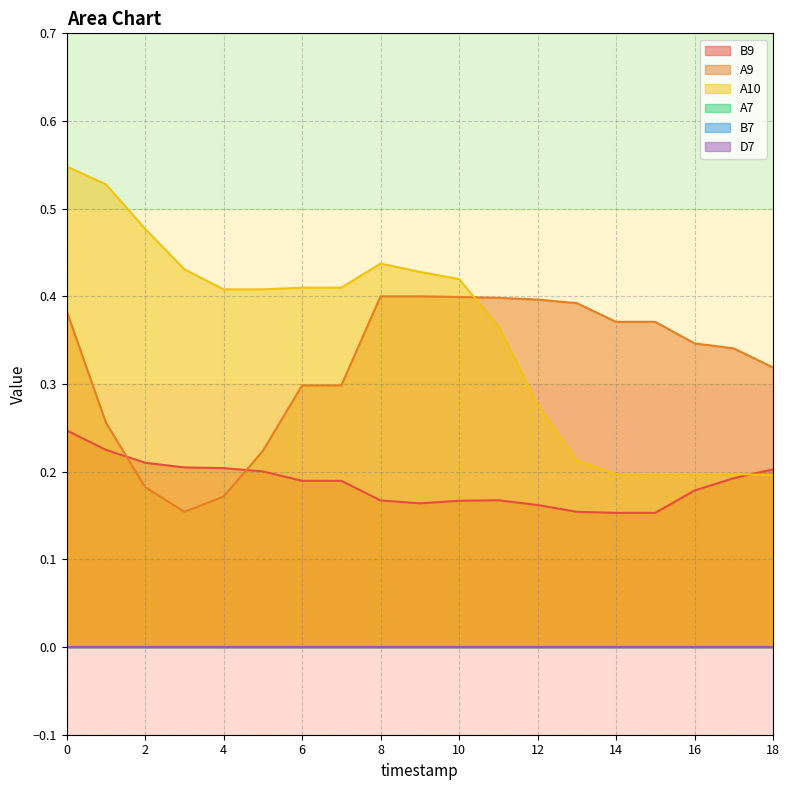

What is the greatest value displayed?

0.5